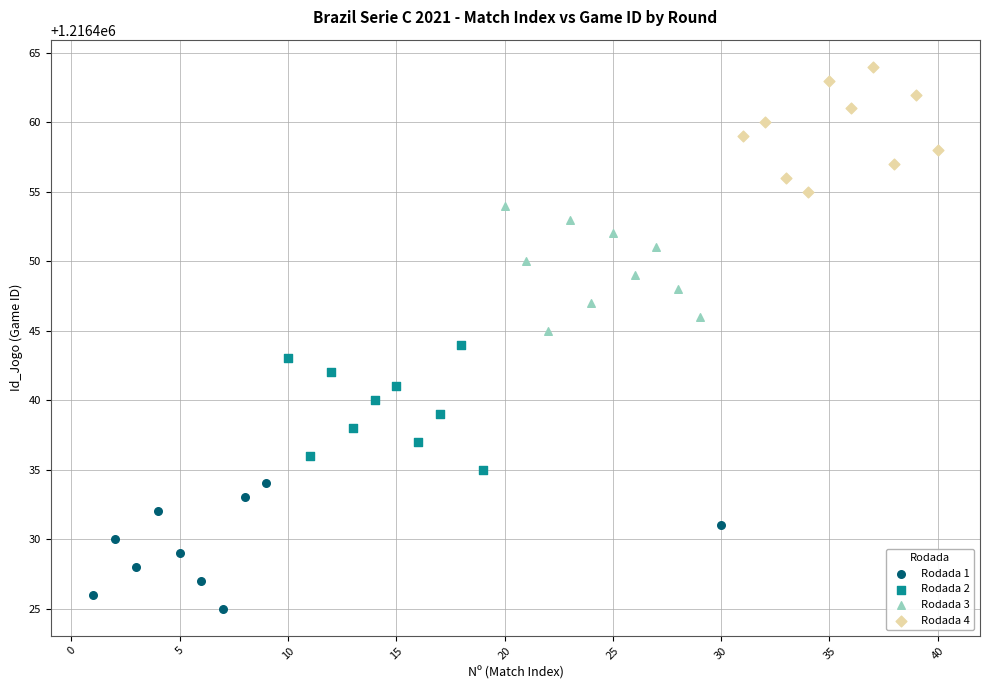

Which series reaches the maximum Y coordinate?

Rodada 4